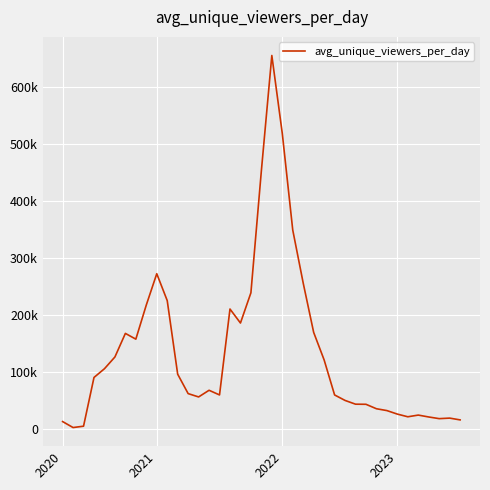

Does the chart have visible grid lines?

Yes